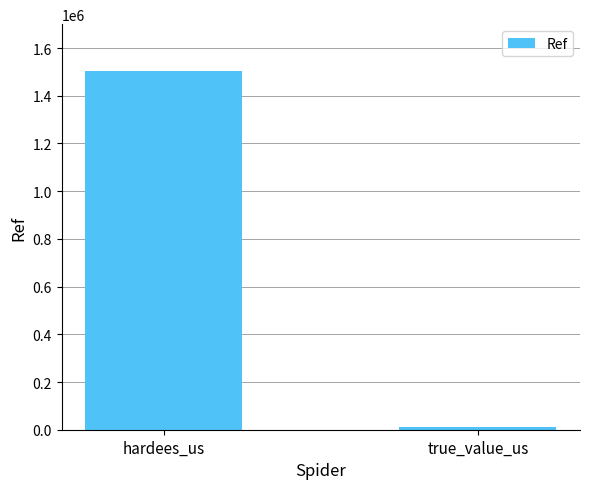

The chart shows a value of 11664 at true_value_us. True or false?

True